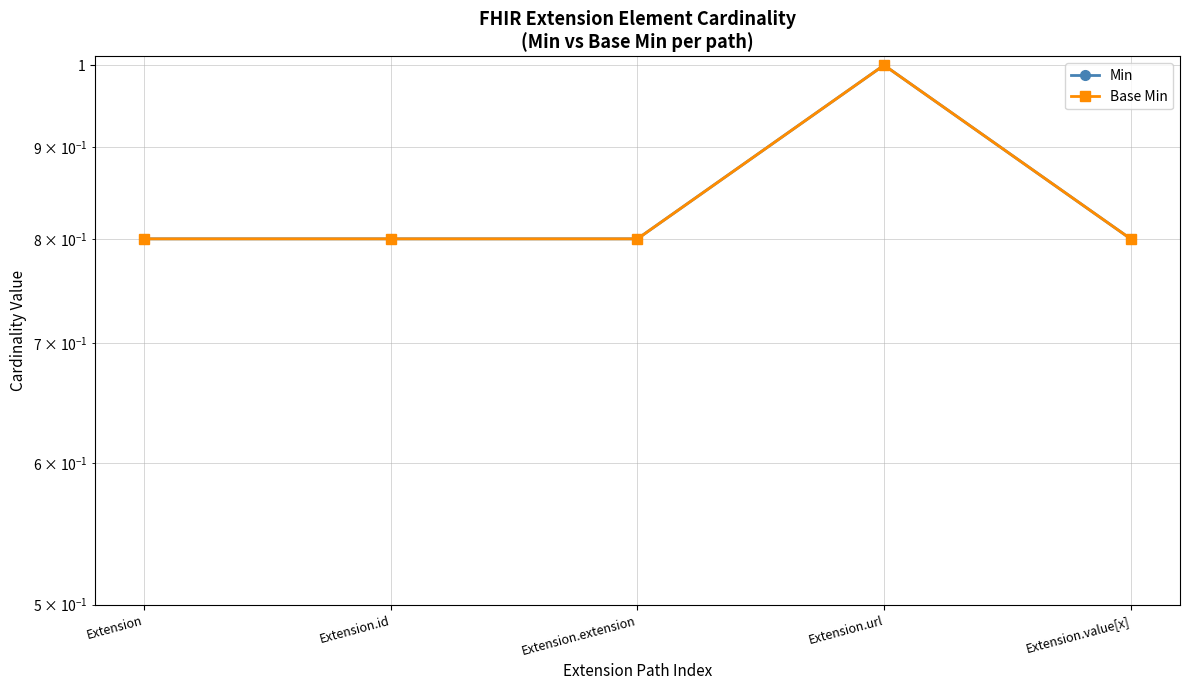

True or false: Base Min and Min intersect in this chart.

False